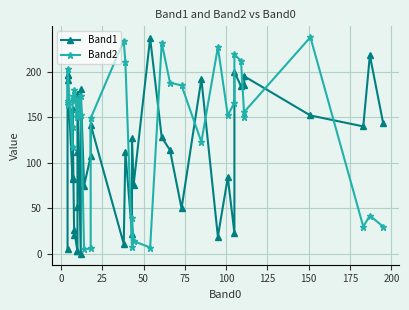

At how many categories does at least one series exceed 139?

33